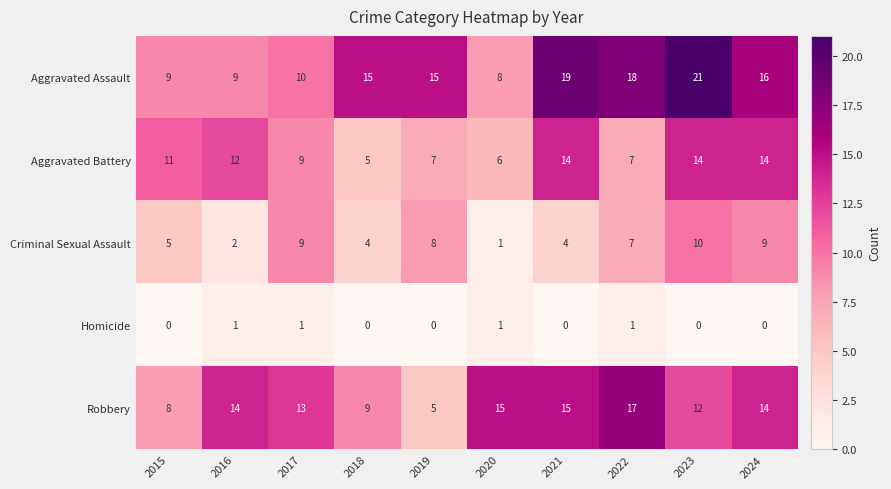

At which category does the chart reach its peak across all series?

2023